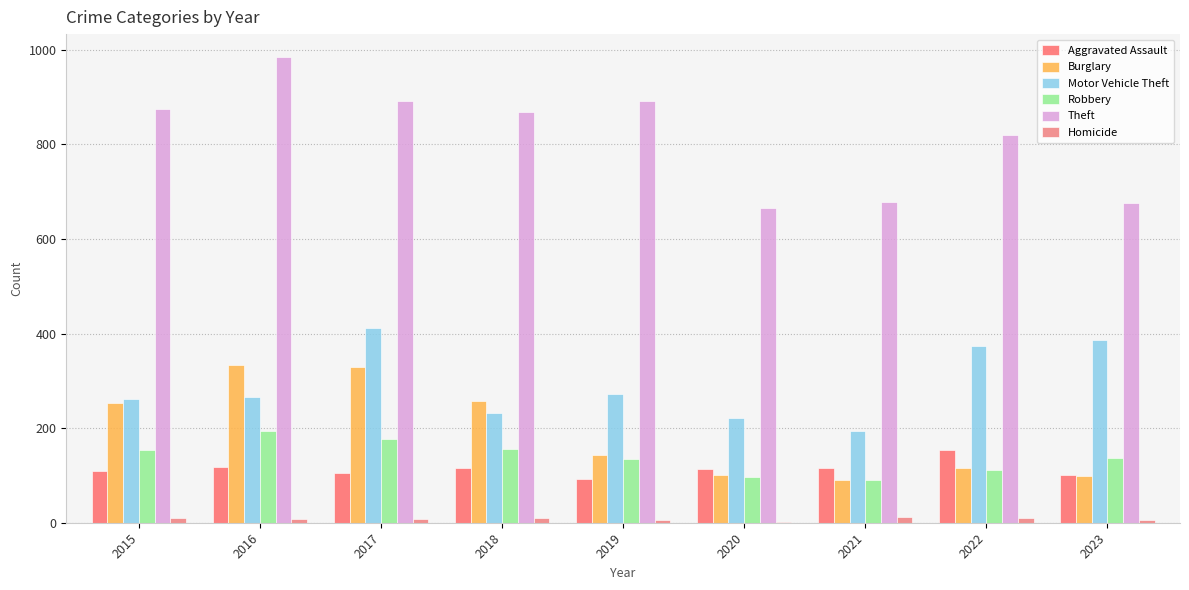

How many groups of bars are there?

9